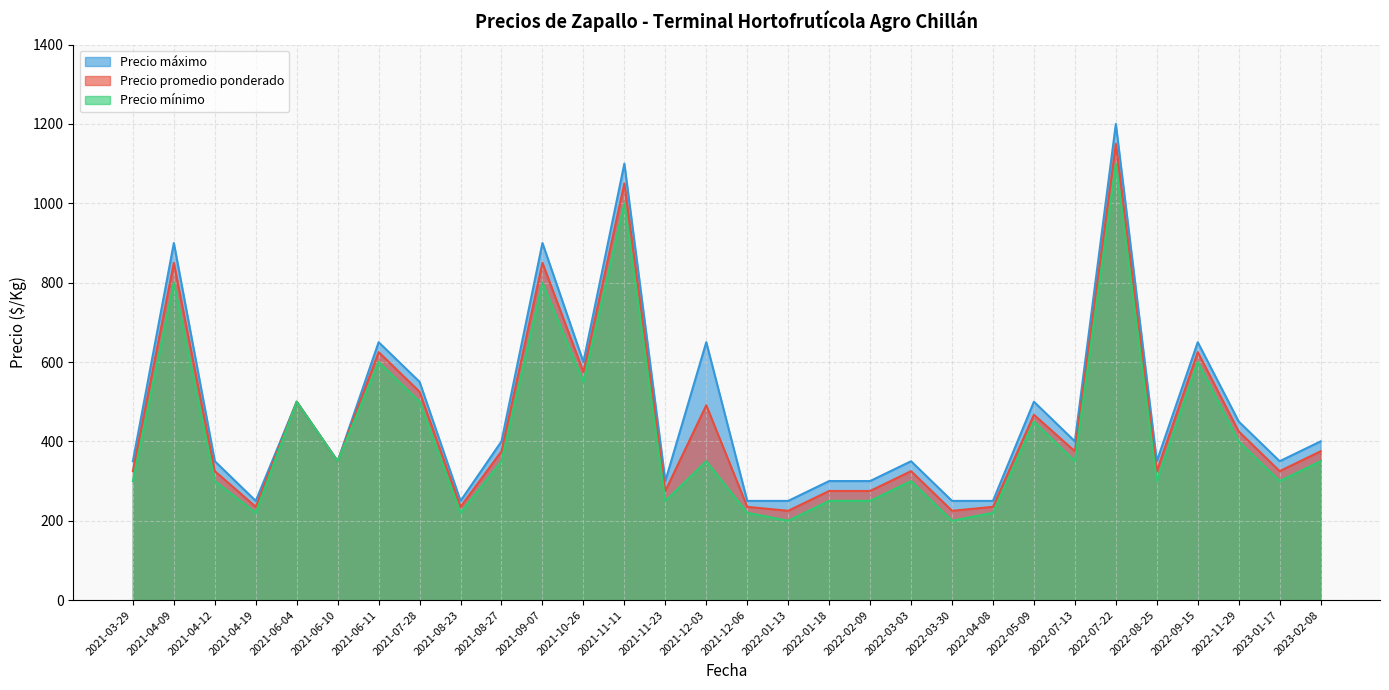

True or false: Precio mínimo (line) has a value of 600 at 2021-06-11.

True